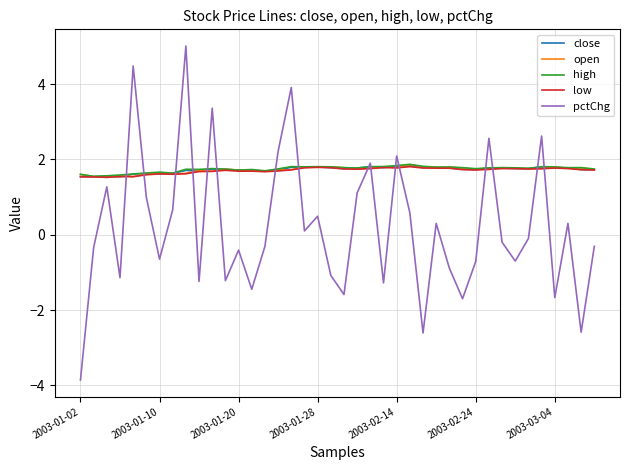

Reading right to left, extract all data points from this chart.

close: 1.7	1.7	1.8	1.8	1.8	1.8	1.8	1.8	1.8	1.7	1.7	1.8	1.8	1.8	1.8	1.8	1.8	1.8	1.8	1.8	1.8	1.8	1.8	1.8	1.7	1.7	1.7	1.7	1.7	1.7	1.7	1.7	1.6	1.6	1.6	1.6	1.5	1.6	1.5	1.5
open: 1.7	1.8	1.8	1.8	1.8	1.8	1.8	1.8	1.7	1.7	1.8	1.8	1.8	1.8	1.9	1.8	1.8	1.8	1.7	1.8	1.8	1.8	1.8	1.7	1.7	1.7	1.7	1.7	1.7	1.7	1.7	1.6	1.6	1.6	1.6	1.5	1.6	1.5	1.5	1.6
high: 1.7	1.8	1.8	1.8	1.8	1.8	1.8	1.8	1.8	1.8	1.8	1.8	1.8	1.8	1.9	1.8	1.8	1.8	1.8	1.8	1.8	1.8	1.8	1.8	1.7	1.7	1.7	1.7	1.7	1.8	1.7	1.7	1.6	1.7	1.6	1.6	1.6	1.6	1.5	1.6
low: 1.7	1.7	1.8	1.8	1.8	1.7	1.8	1.8	1.7	1.7	1.7	1.8	1.8	1.8	1.8	1.8	1.8	1.8	1.7	1.7	1.8	1.8	1.8	1.7	1.7	1.7	1.7	1.7	1.7	1.7	1.7	1.6	1.6	1.6	1.6	1.5	1.5	1.5	1.5	1.5
pctChg: -0.3	-2.6	0.3	-1.7	2.6	-0.1	-0.7	-0.2	2.6	-0.7	-1.7	-0.9	0.3	-2.6	0.6	2.1	-1.3	1.9	1.1	-1.6	-1.1	0.5	0.1	3.9	2.2	-0.3	-1.4	-0.4	-1.2	3.4	-1.2	5.0	0.7	-0.7	1.0	4.5	-1.1	1.3	-0.3	-3.9